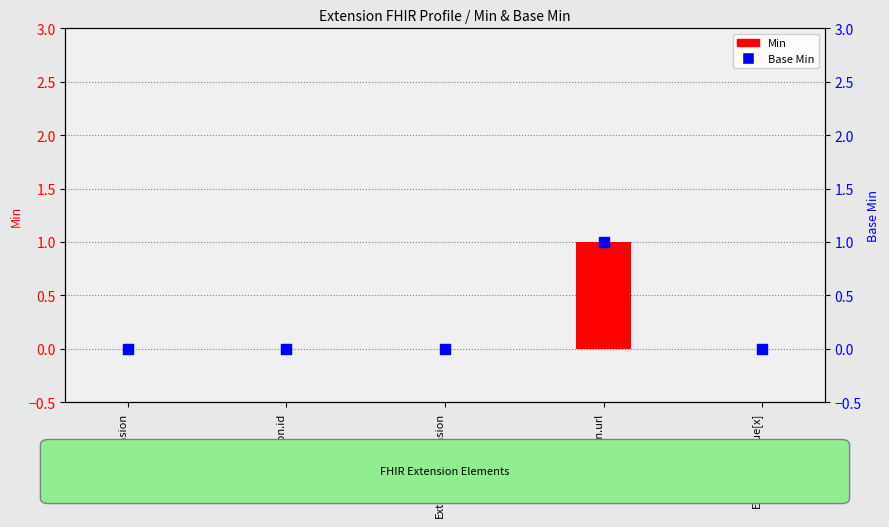

Which series has the largest total across all categories?

Min